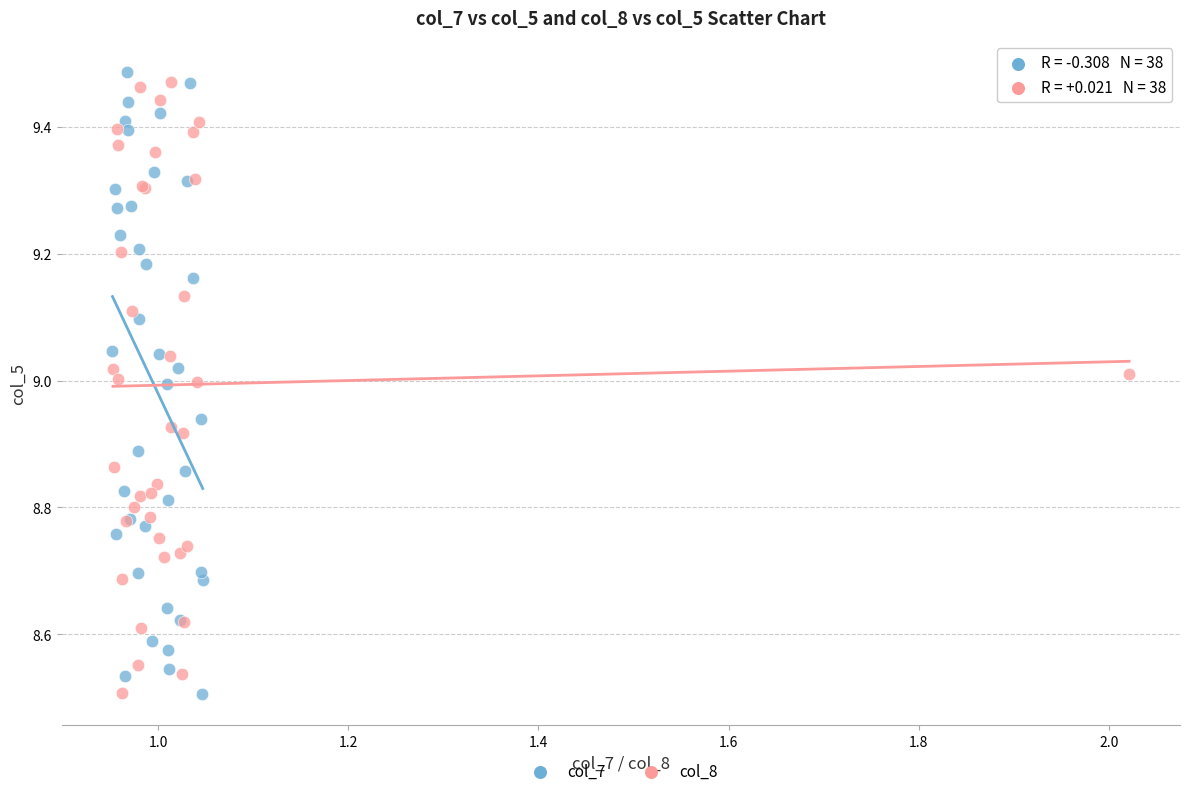

What are all the series names shown in the legend?

col_7, col_8